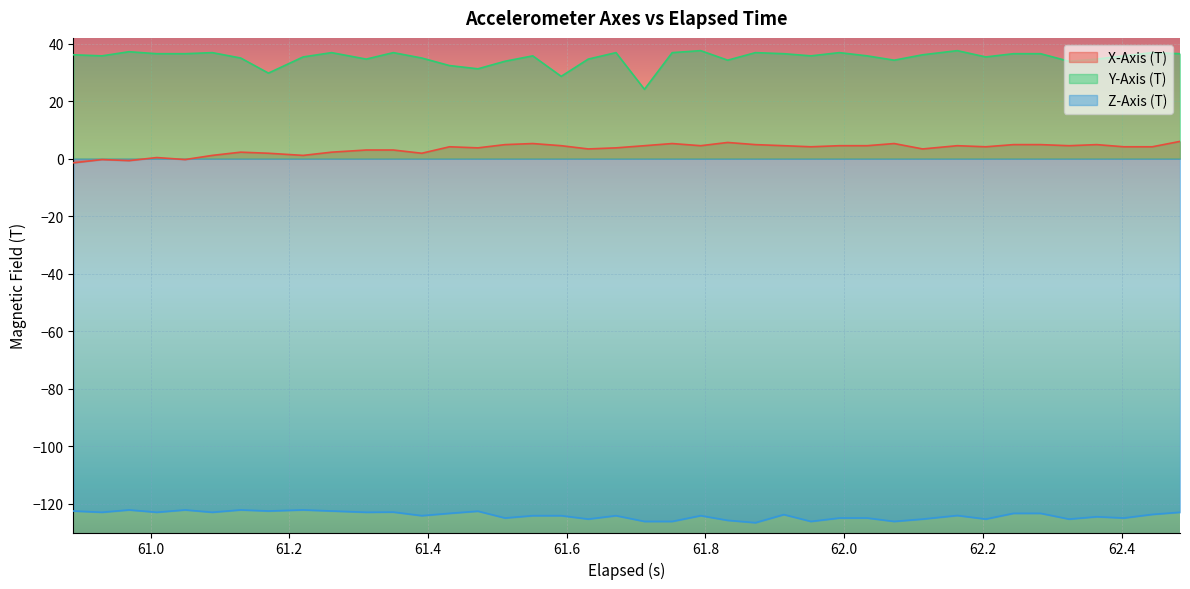

How many values in the Y-Axis (T) series exceed 35?

26